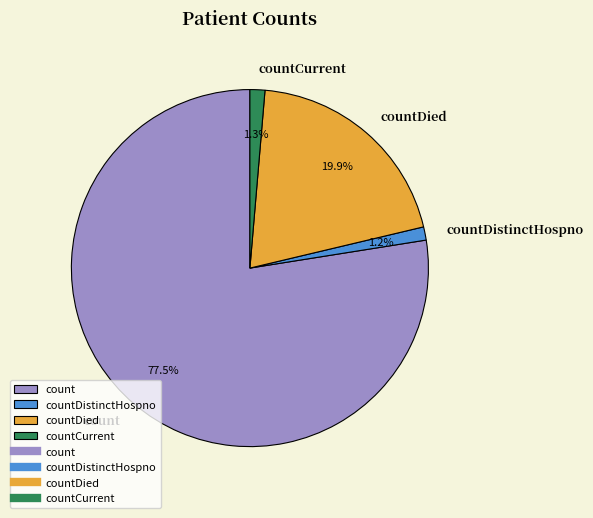

What is the ratio of the value at countDistinctHospno to the value at countCurrent?

0.9